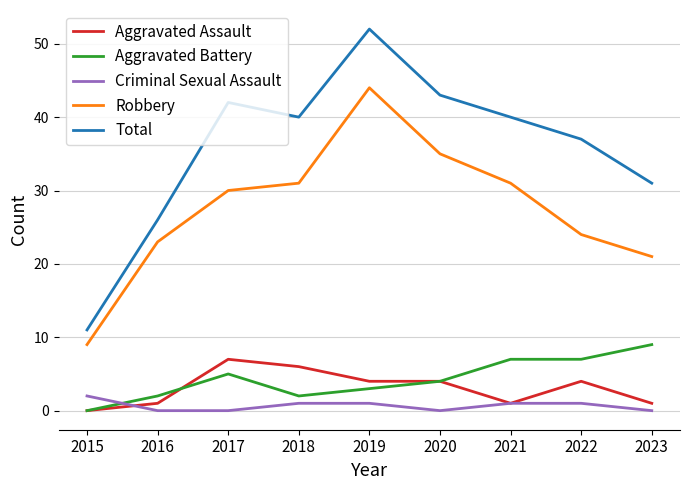

Is this an area chart (filled region under the line)?

No